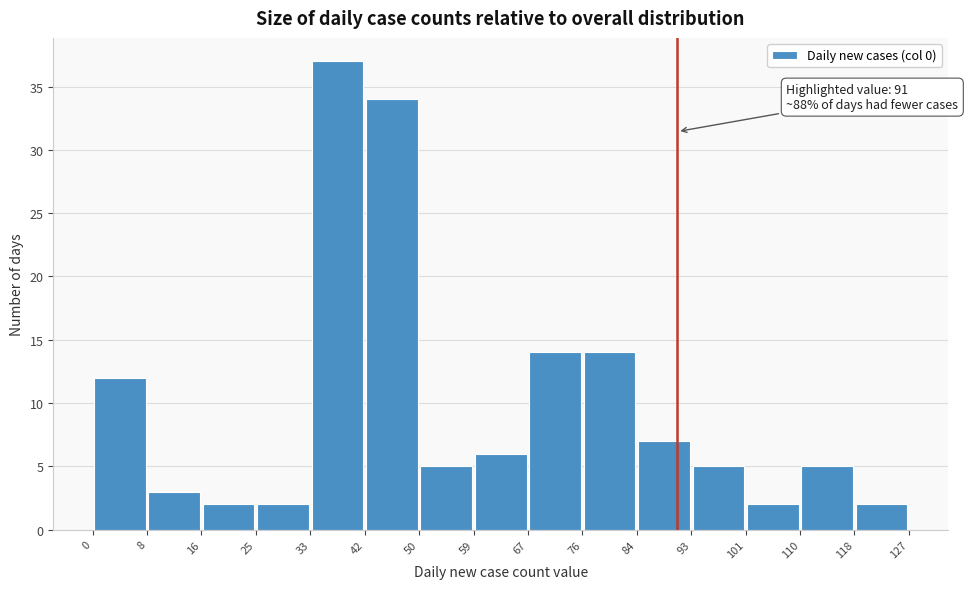

Which range on the x-axis has the tallest bar?

33 to 42